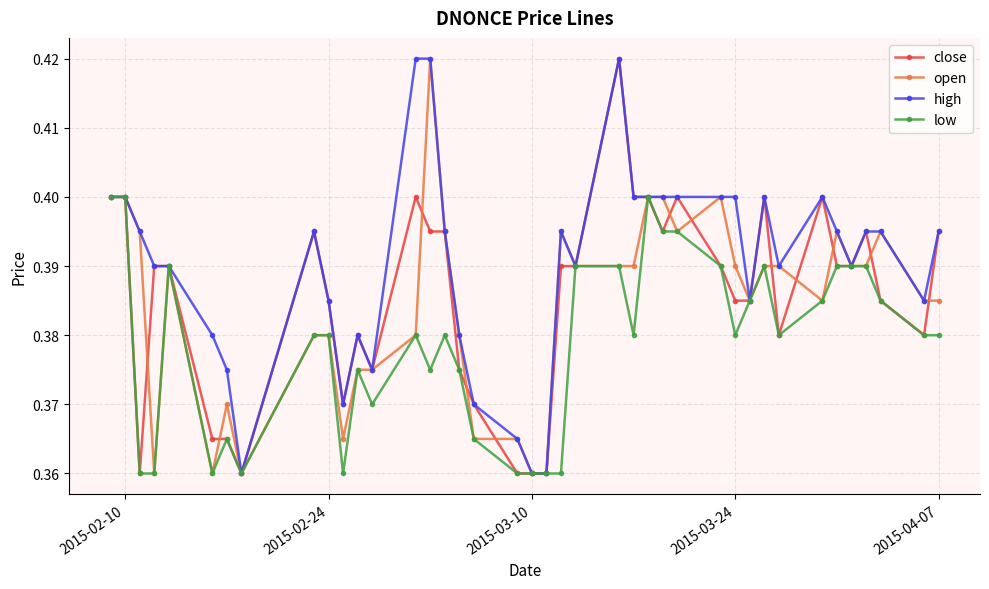

How many high values are between 0 and 1?

40